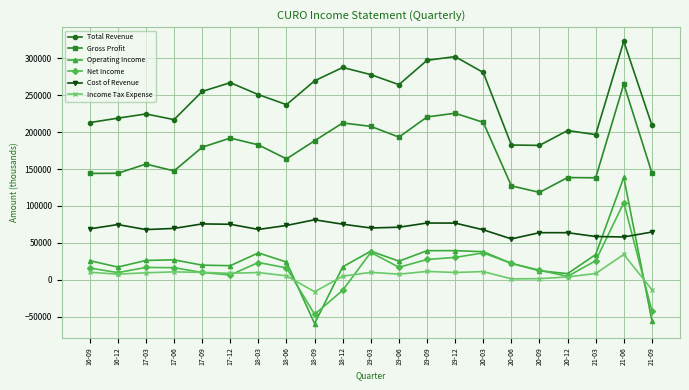

True or false: Cost of Revenue and Gross Profit cross at least once.

False